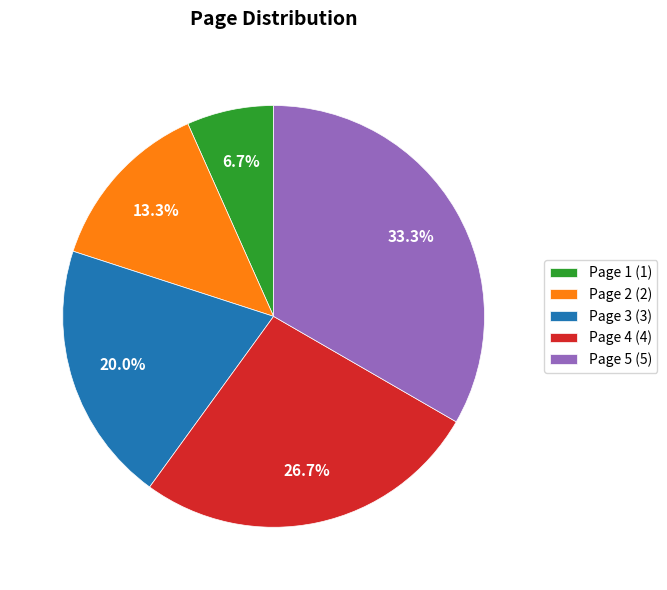

Which slice is the smallest?

Page 1